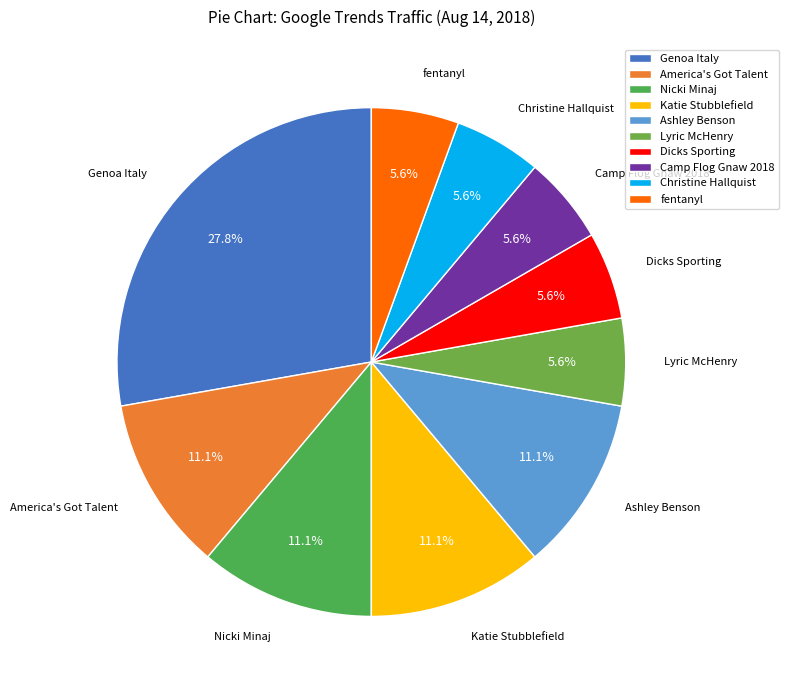

Is Christine Hallquist the majority of the pie?

No